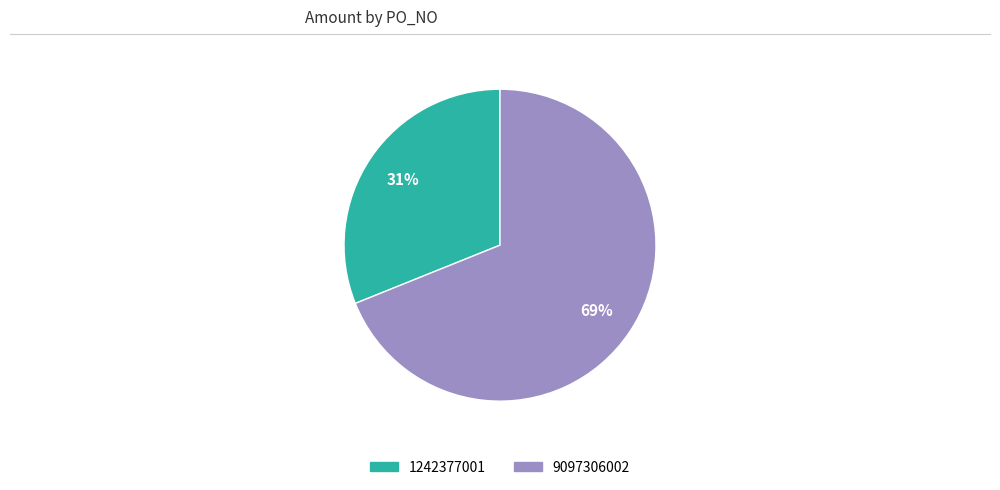

Is there any slice that represents more than half of the pie?

Yes